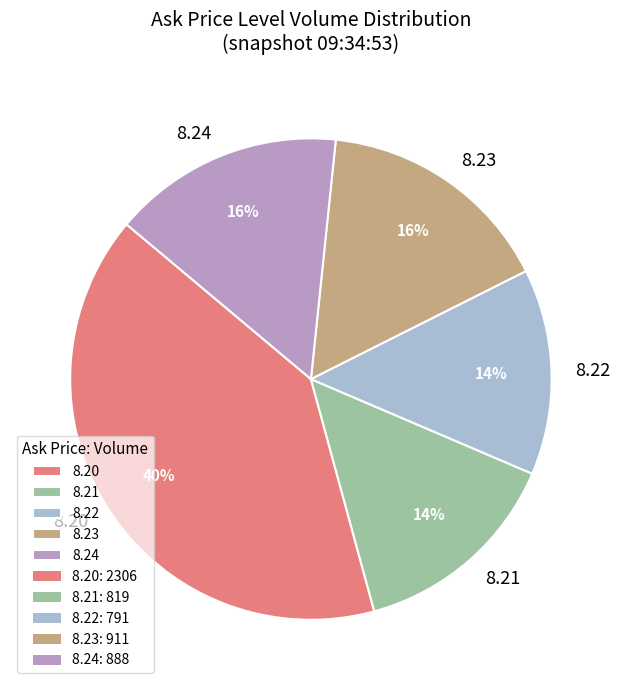

Count the number of slices in the pie.

5